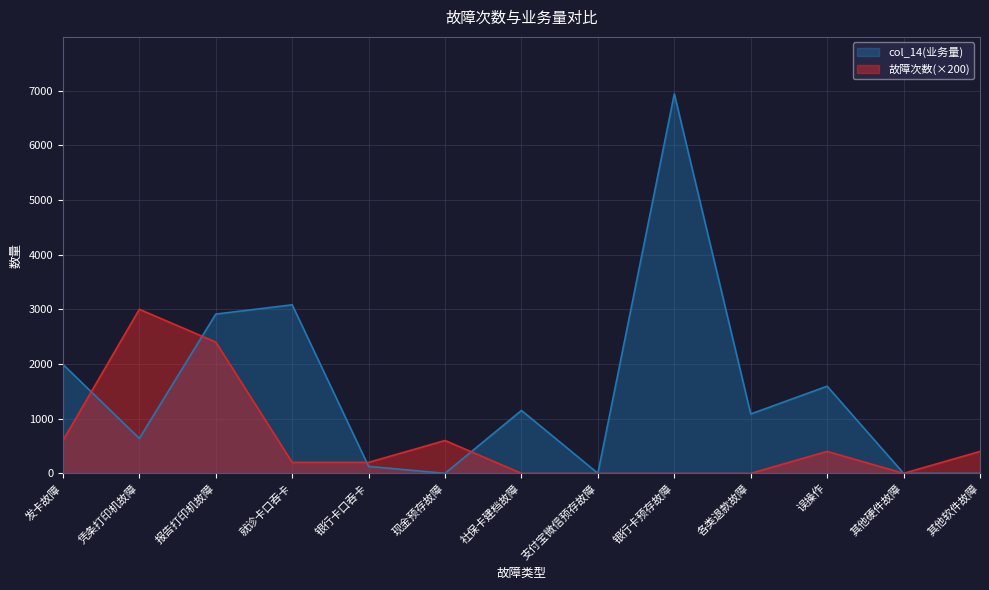

How many data points does each series have?

13